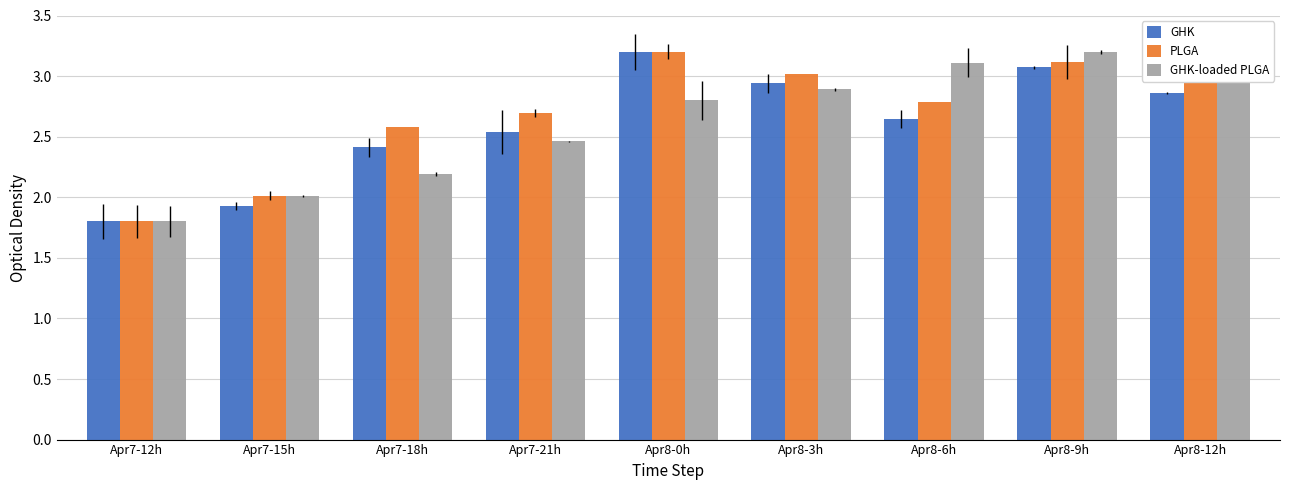

Which series has the largest range (max minus min)?

GHK